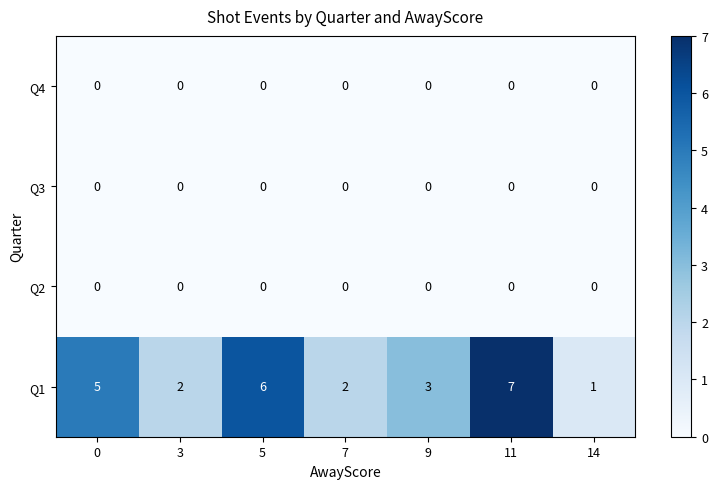

The value of Q3 at 7 is 0. True or false?

True